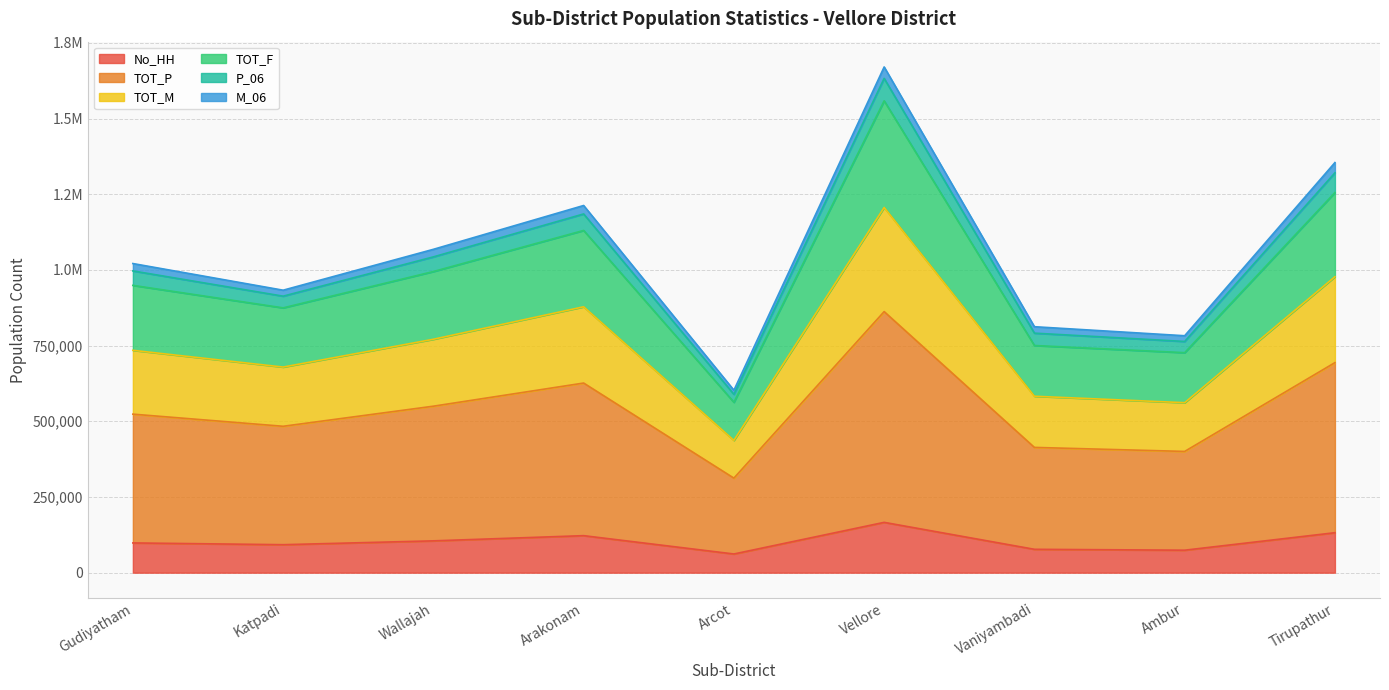

What are all the series names shown in the legend?

No_HH, TOT_P, TOT_M, TOT_F, P_06, M_06